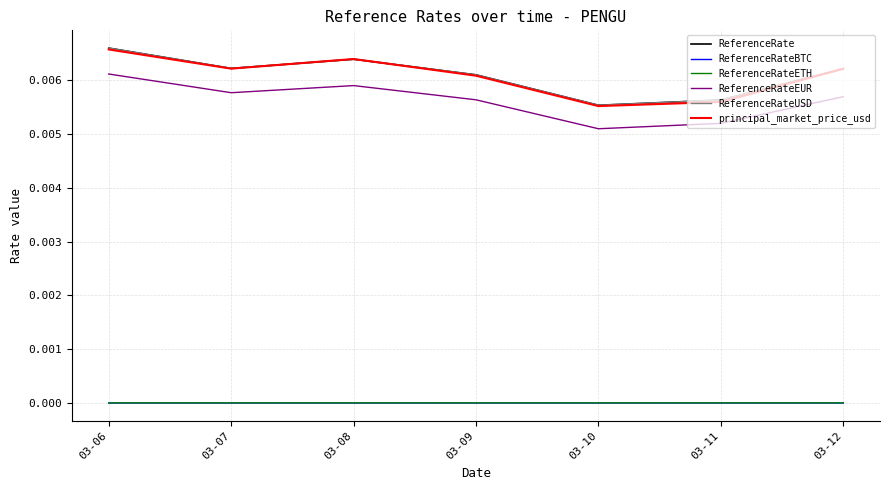

Is this an area chart (filled region under the line)?

No